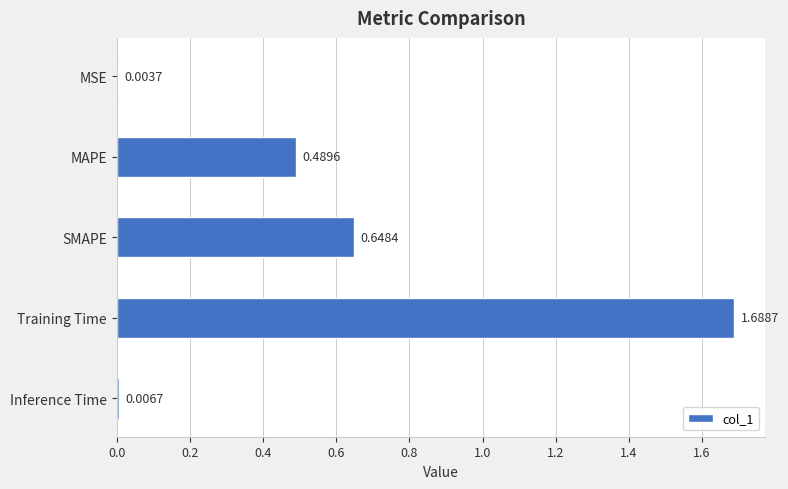

What is the change in value from SMAPE to Training Time?

+1.0